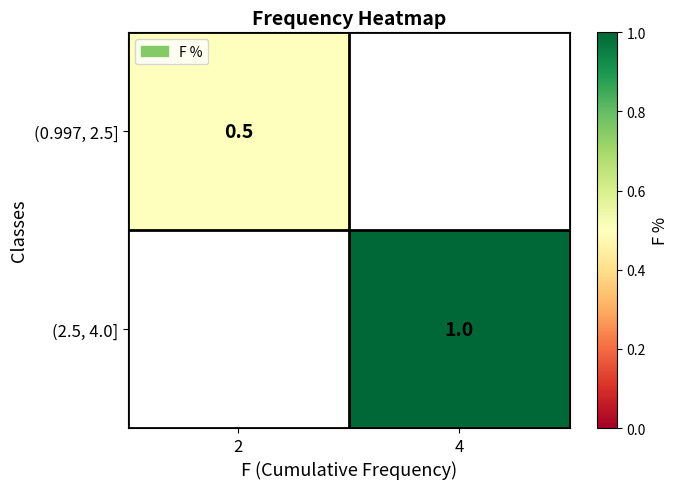

Is it true that (0.997, 2.5] equals 0.7 at 2?

False